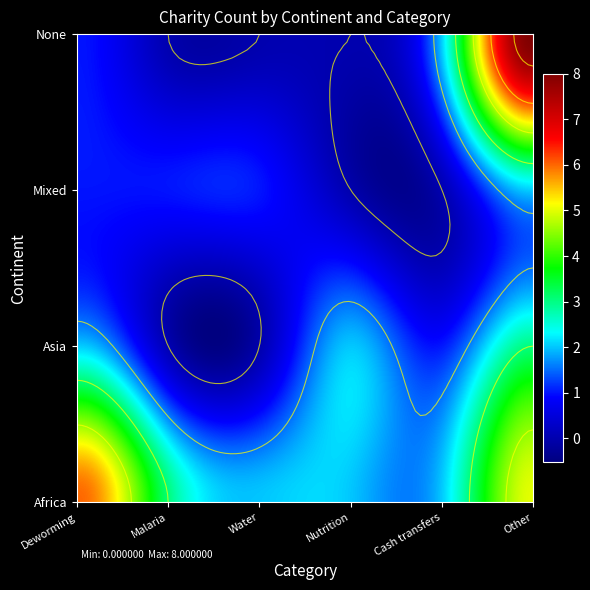

Which category has the highest value across all series?

Other